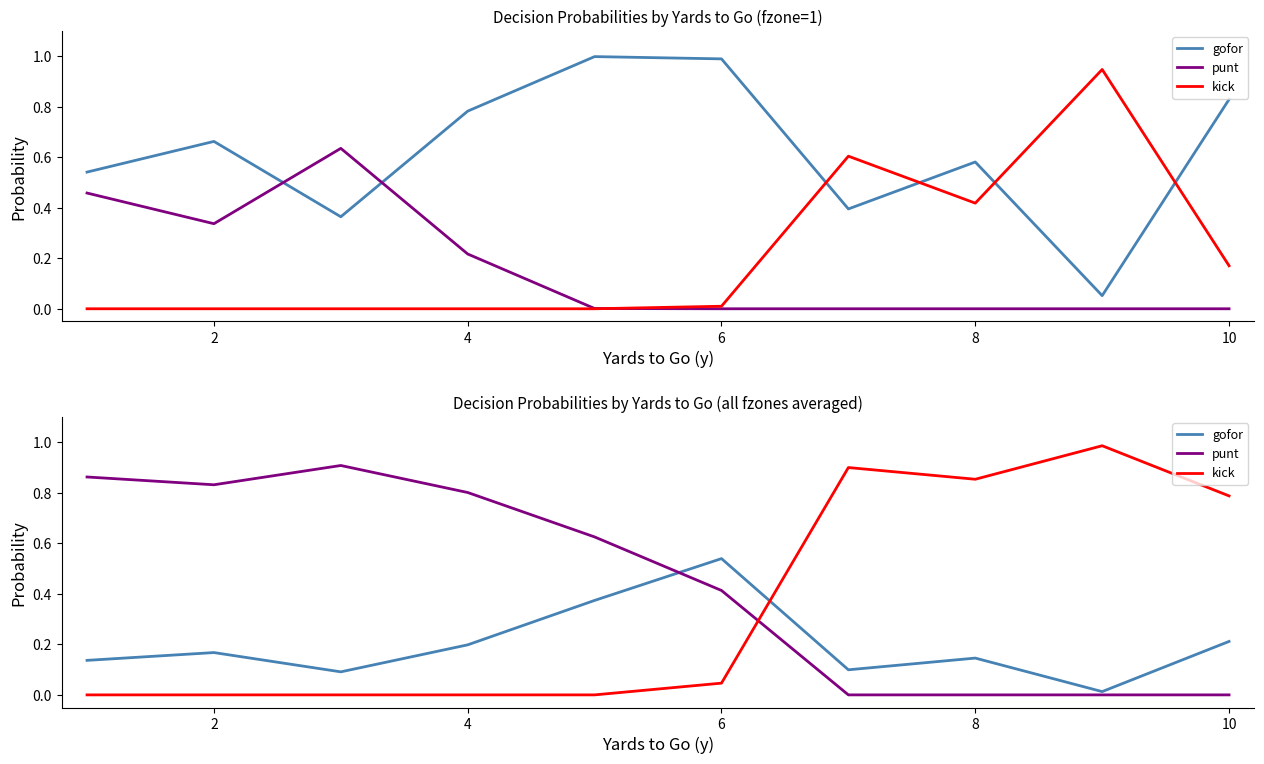

Does the chart have visible grid lines?

No